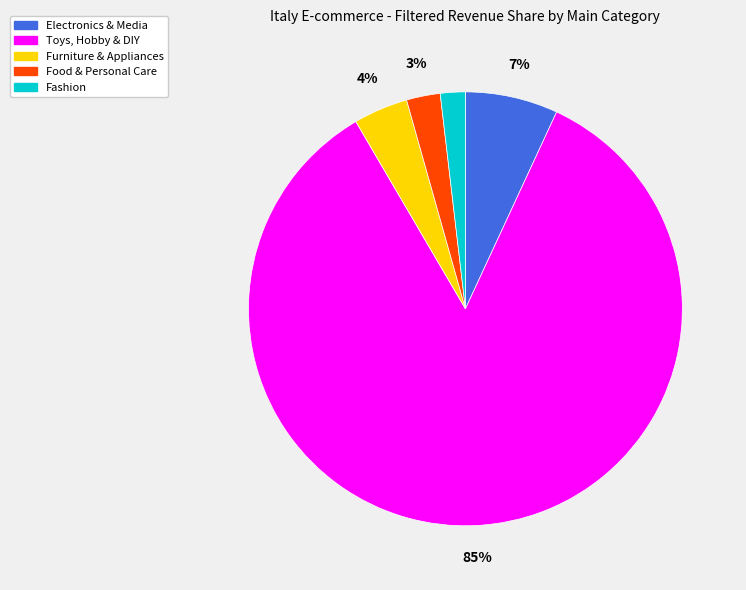

To the nearest percent, what is the difference between the Electronics & Media and Furniture & Appliances slice percentages?

3%